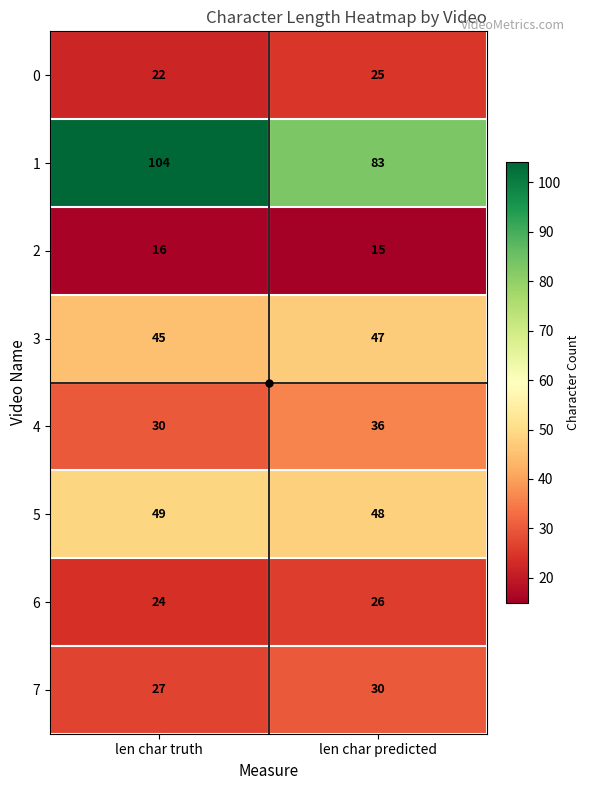

Between len char truth and len char predicted, which series saw the biggest shift?

1